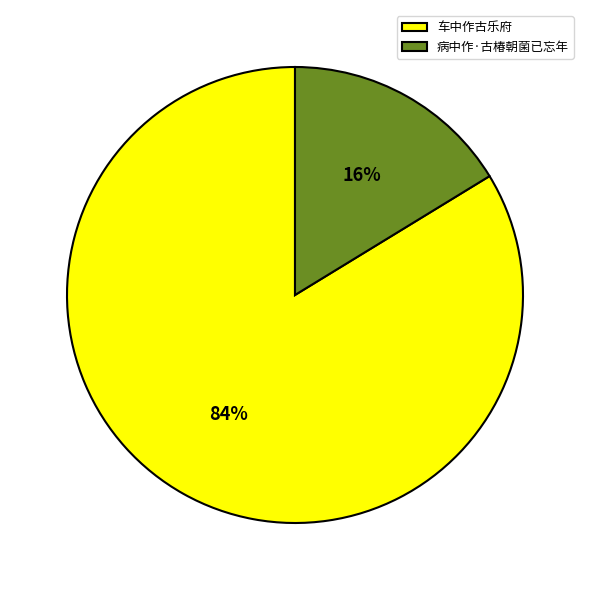

How many slices are in this pie chart?

2